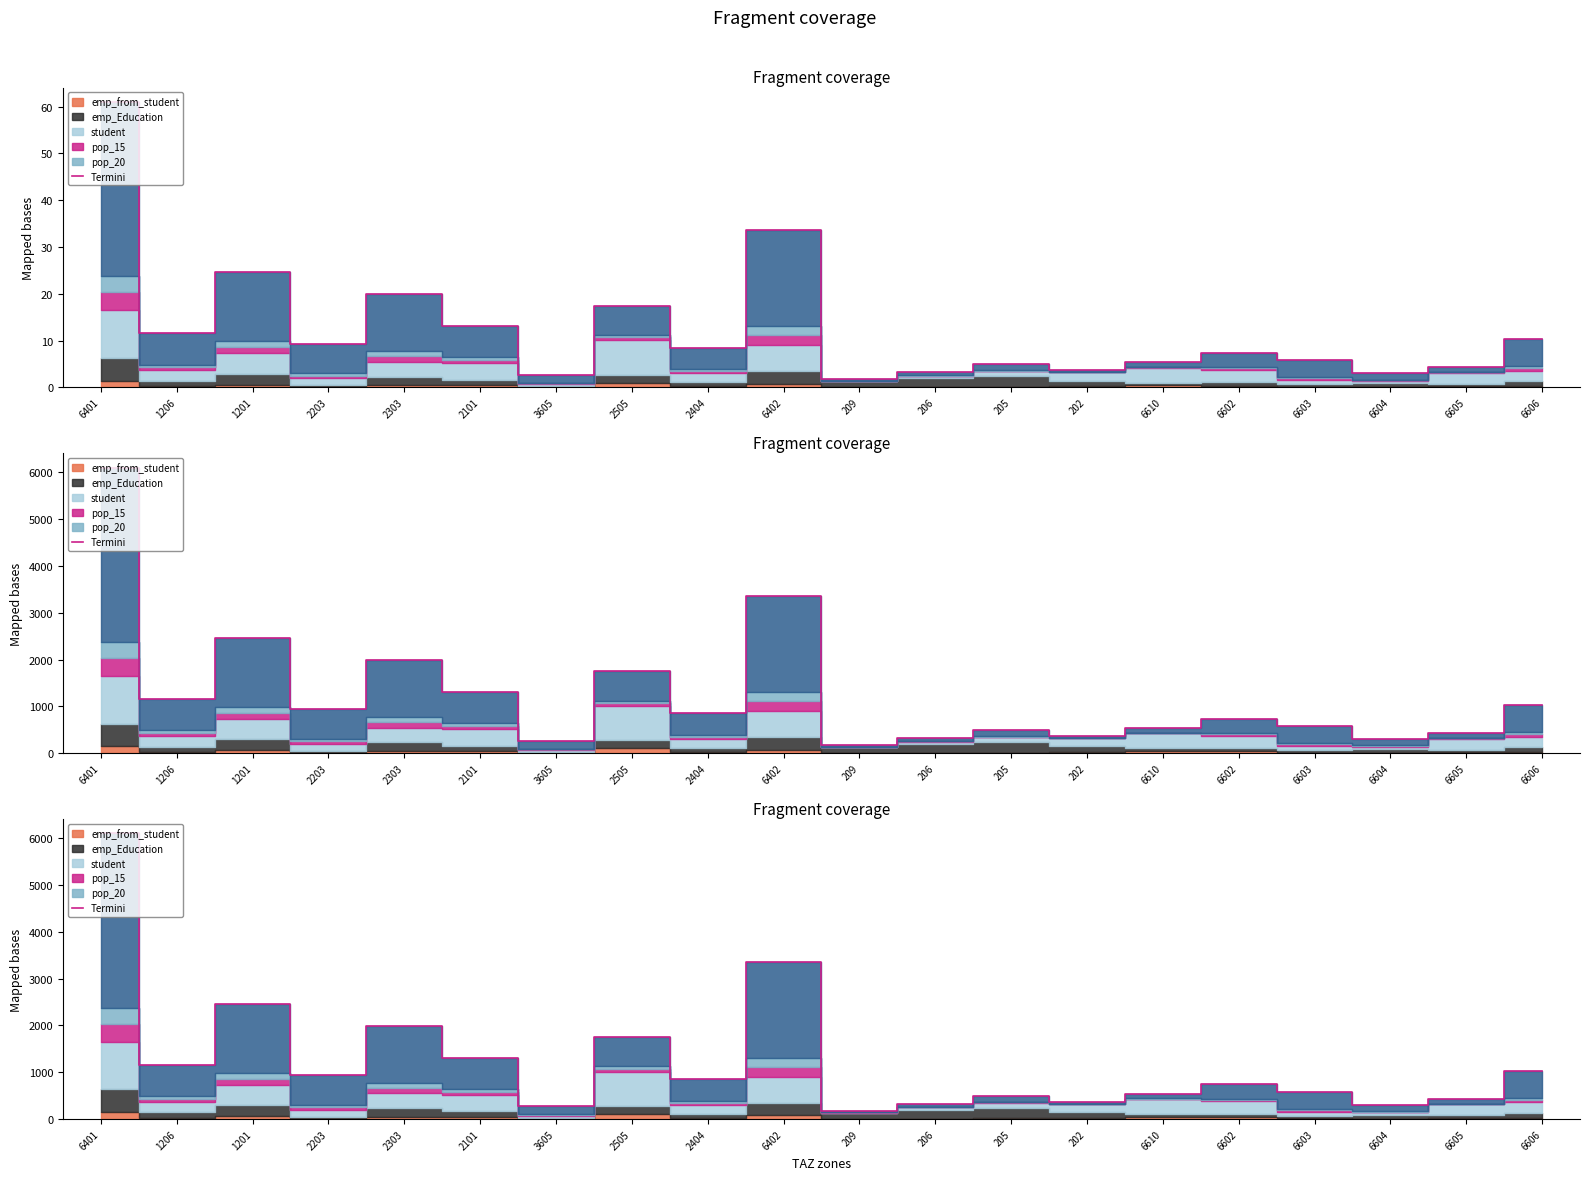

What is the greatest value displayed?

6101.0